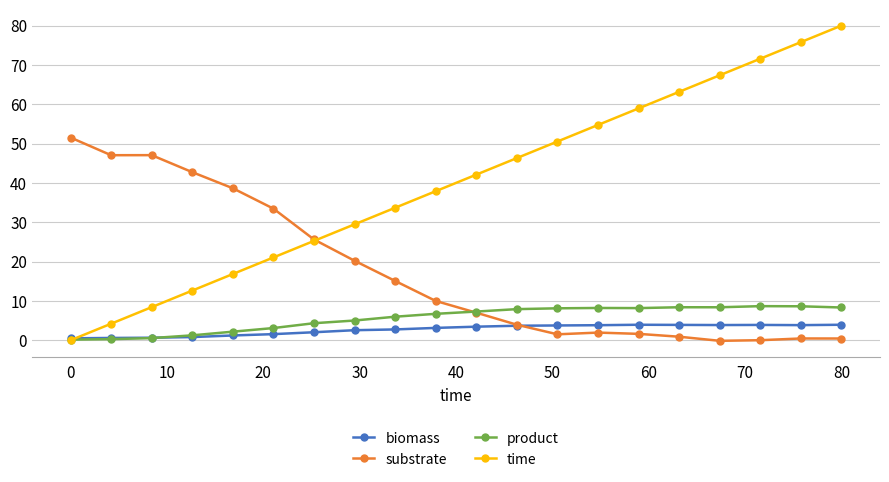

What is the minimum value for product?

0.2